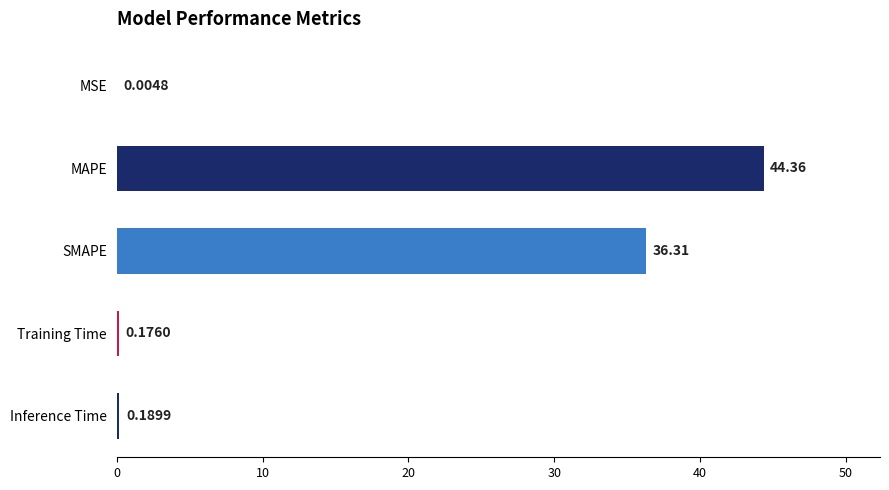

Which category has the highest value across all series?

MAPE